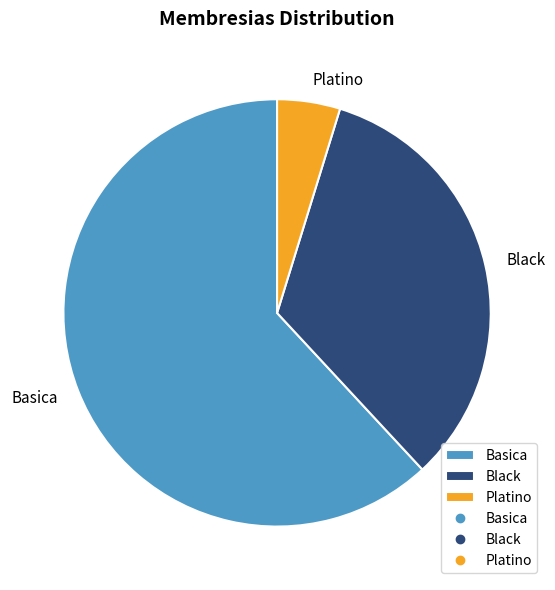

Rank the categories by value from lowest to highest.

Platino, Black, Basica